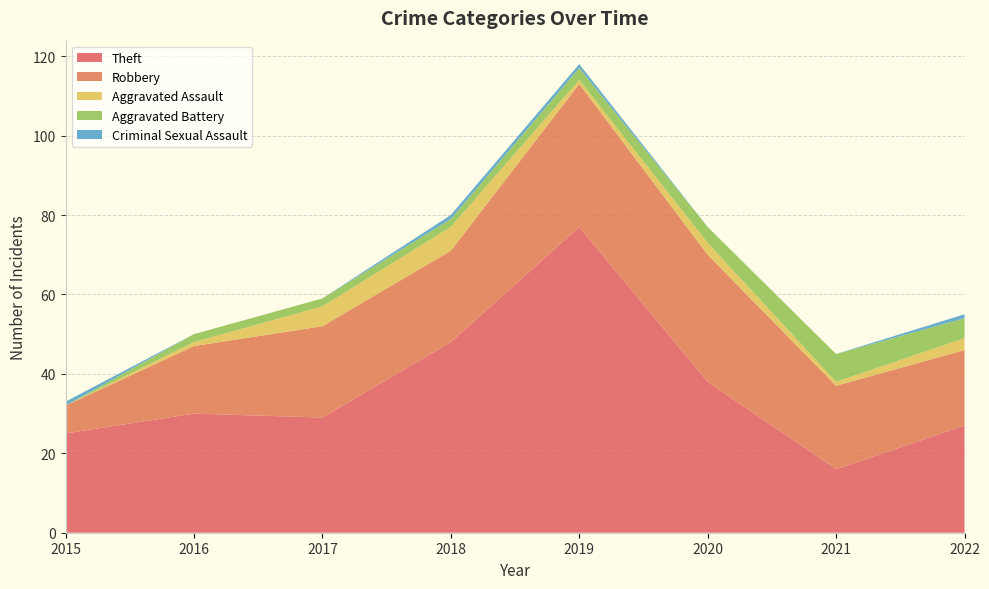

Reading left to right, list all the values displayed in this chart.

Theft: 2015=25	2016=30	2017=29	2018=48	2019=77	2020=38	2021=16	2022=27
Robbery: 2015=7	2016=17	2017=23	2018=23	2019=36	2020=32	2021=21	2022=19
Aggravated Assault: 2015=0	2016=1	2017=5	2018=6	2019=1	2020=3	2021=1	2022=3
Aggravated Battery: 2015=0	2016=2	2017=2	2018=2	2019=3	2020=4	2021=7	2022=5
Criminal Sexual Assault: 2015=1	2016=0	2017=0	2018=1	2019=1	2020=0	2021=0	2022=1